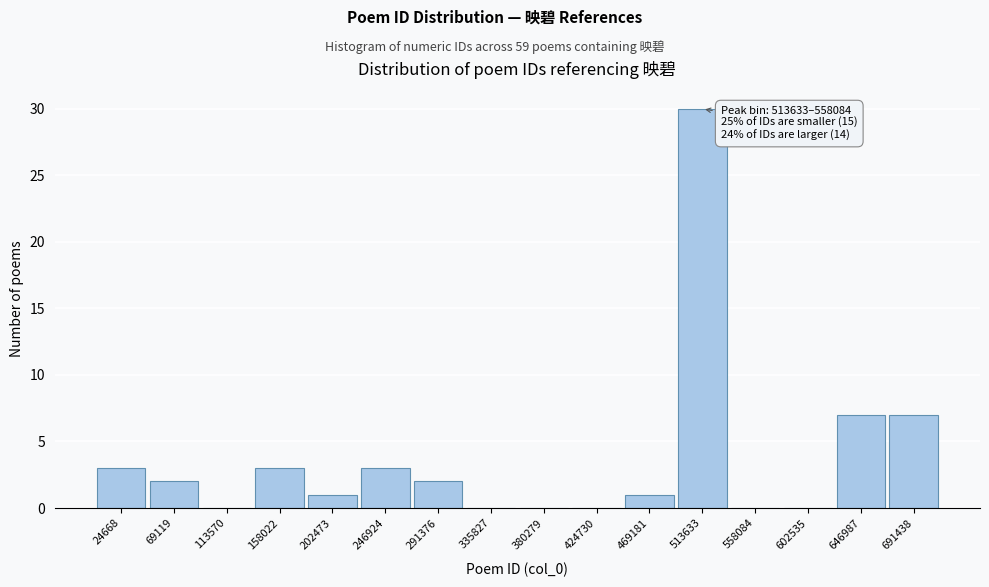

Reading left to right, extract all data points from this chart.

24668=3	69119=2	113570=0	158022=3	202473=1	246924=3	291376=2	335827=0	380279=0	424730=0	469181=1	513633=30	558084=0	602535=0	646987=7	691438=7